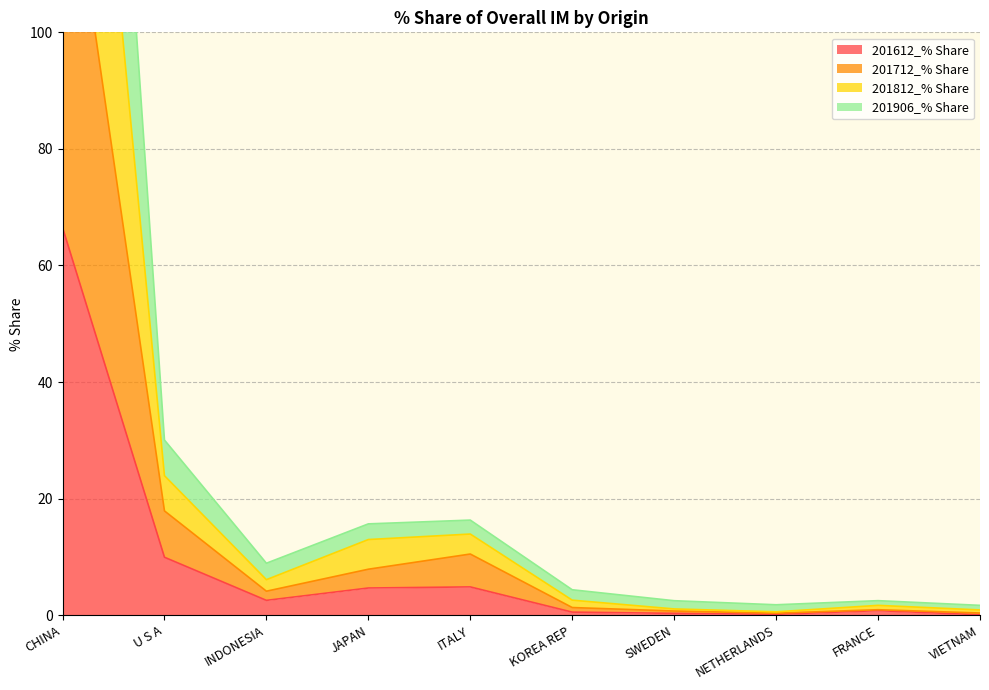

How many interior local valleys does the 201612_% Share series have?

2